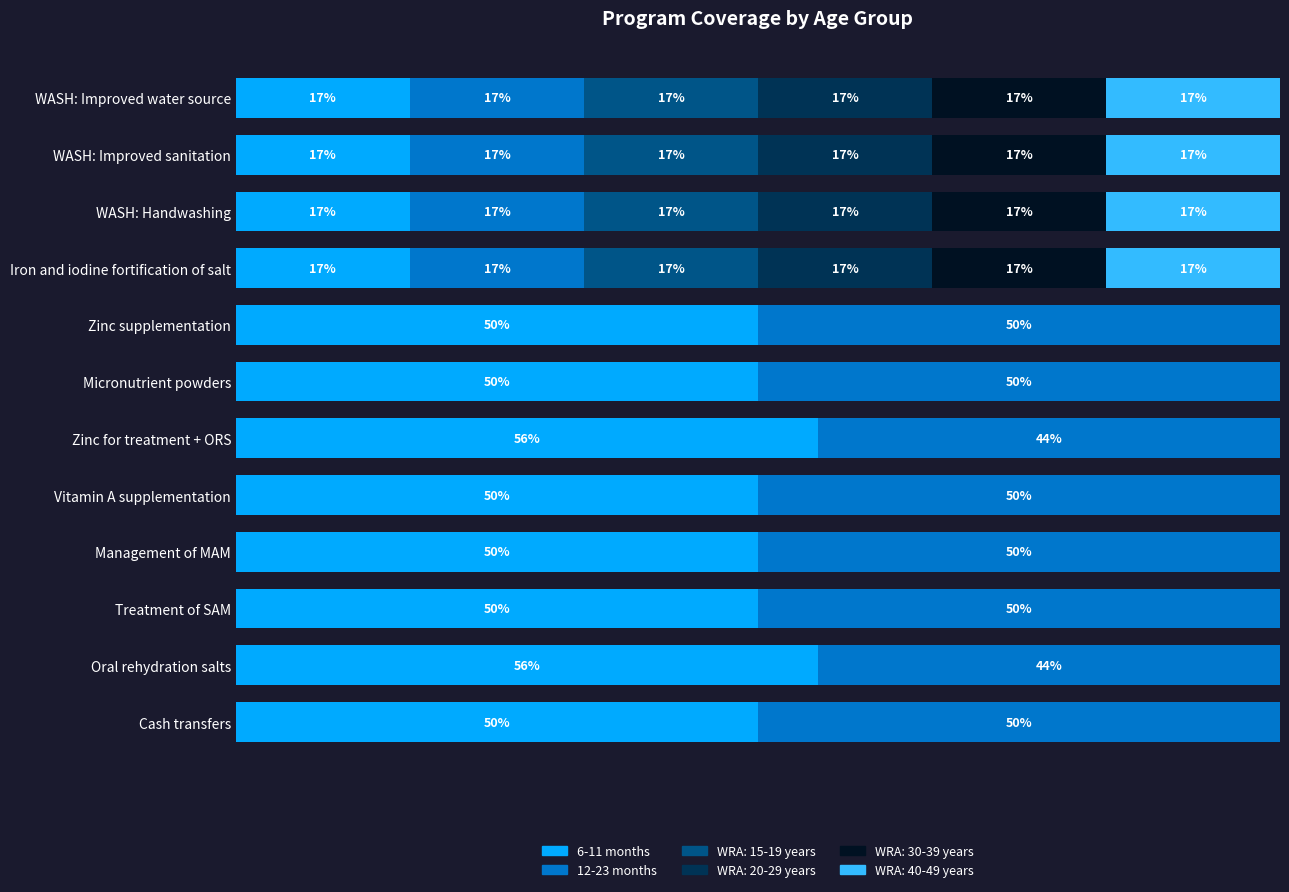

What is the lowest value of the 6-11 months series?

0.2